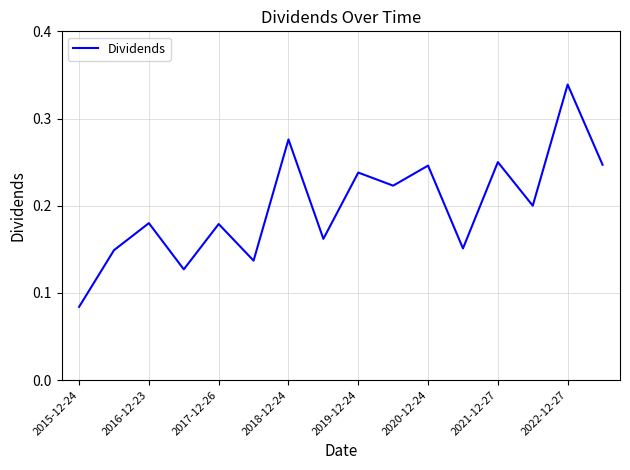

Does the chart display data point markers on the line(s)?

No